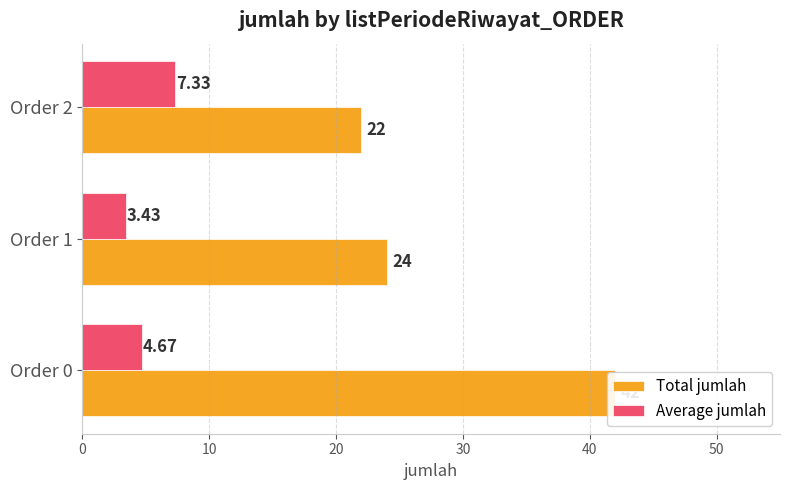

Is it true that Total jumlah equals 24.0 at Order 1?

True